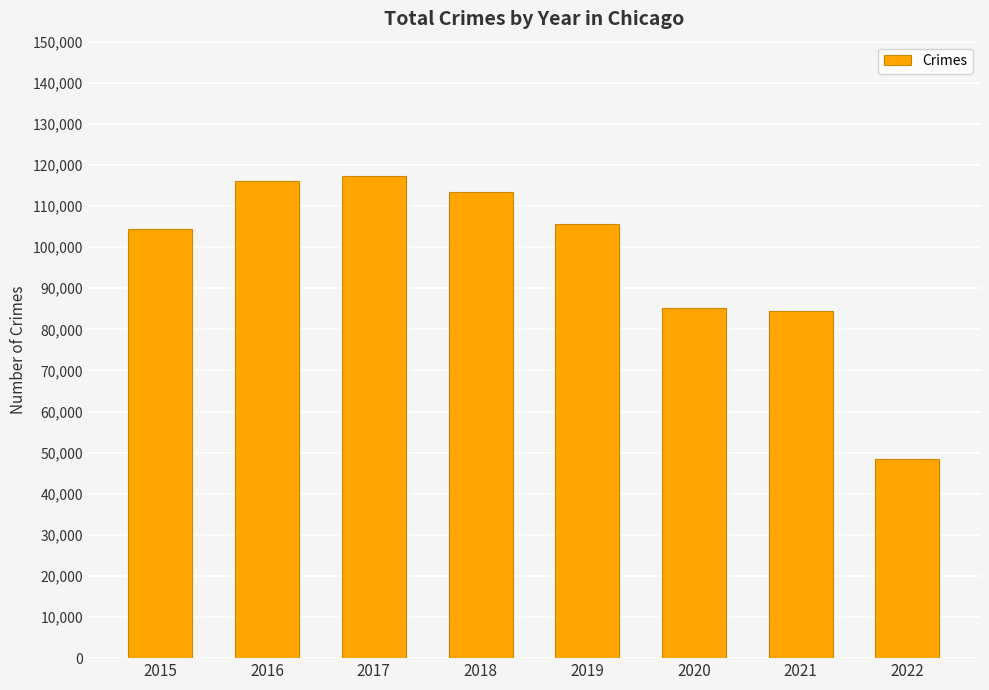

What is the ratio of the value at 2021 to the value at 2015?

0.8